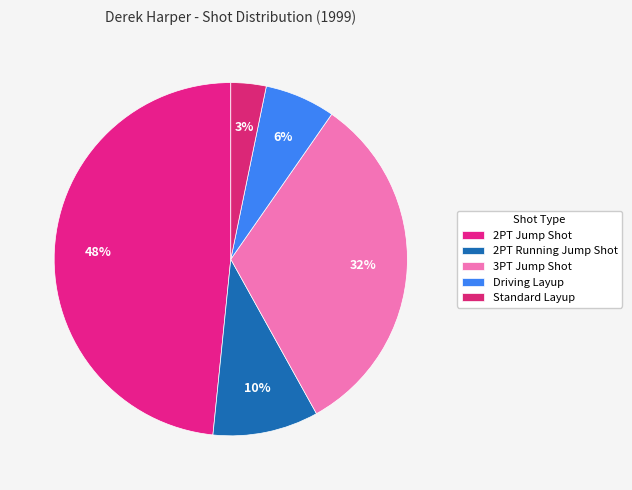

Is there a majority slice in this chart?

No